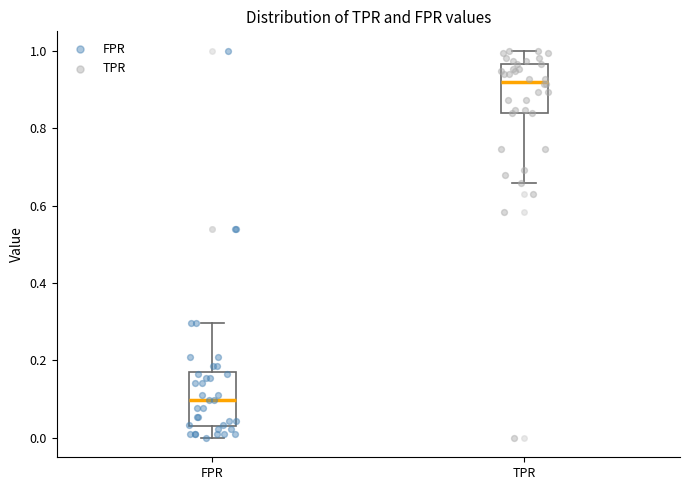

Where does the upper whisker of the box for TPR end on the y-axis? The values are not printed on the chart, so give them approximately, as read against the axis.

1.00